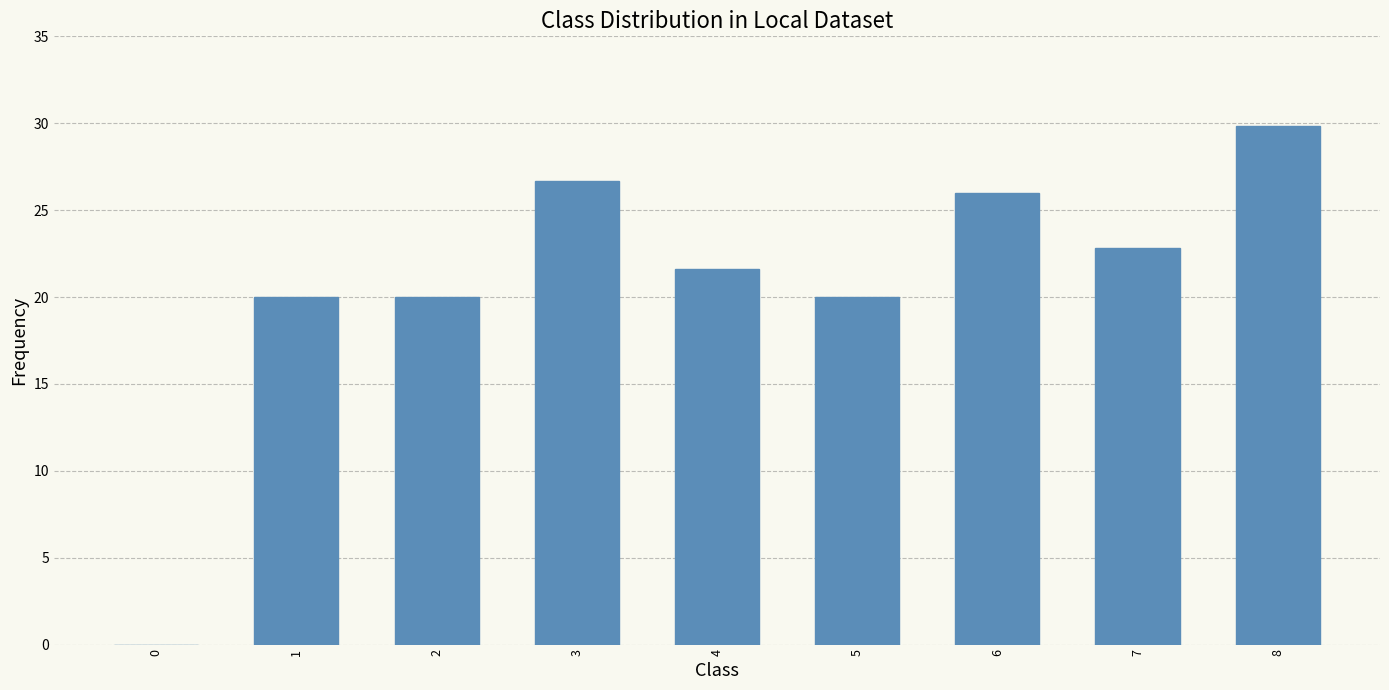

What is the sum of the values at 5 and 6?

46.0